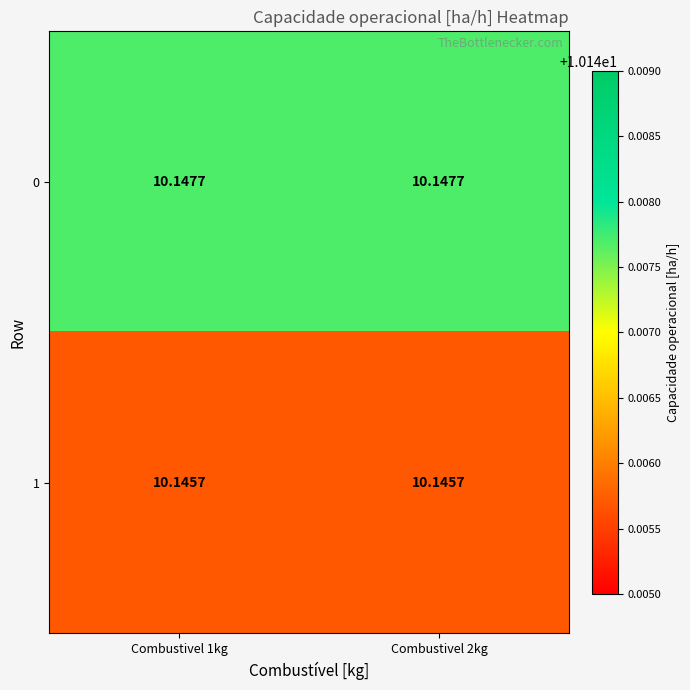

At how many categories does at least one series exceed 10?

2